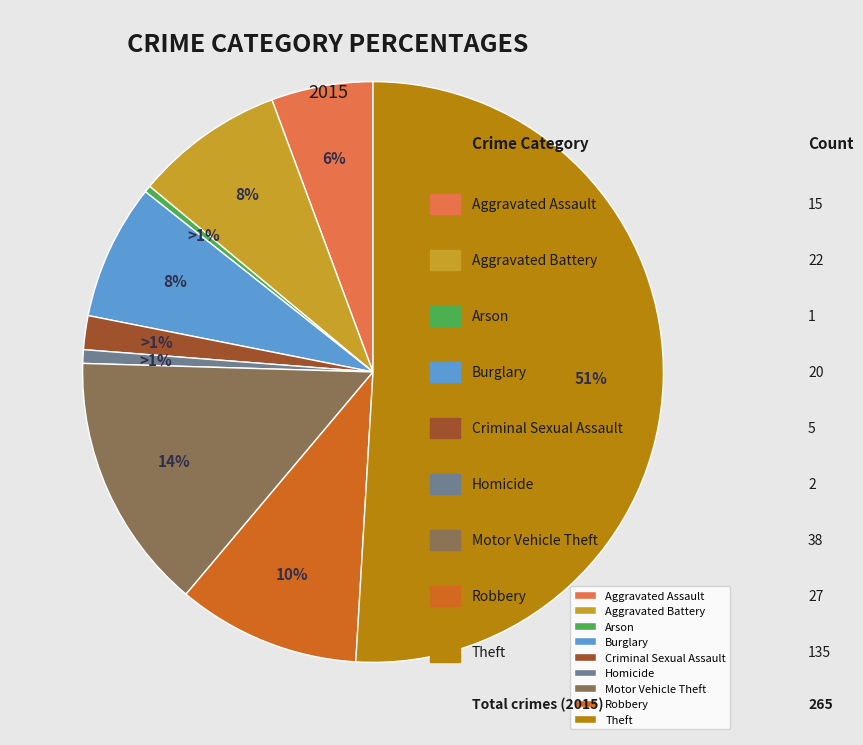

How many segments does this pie chart have?

9